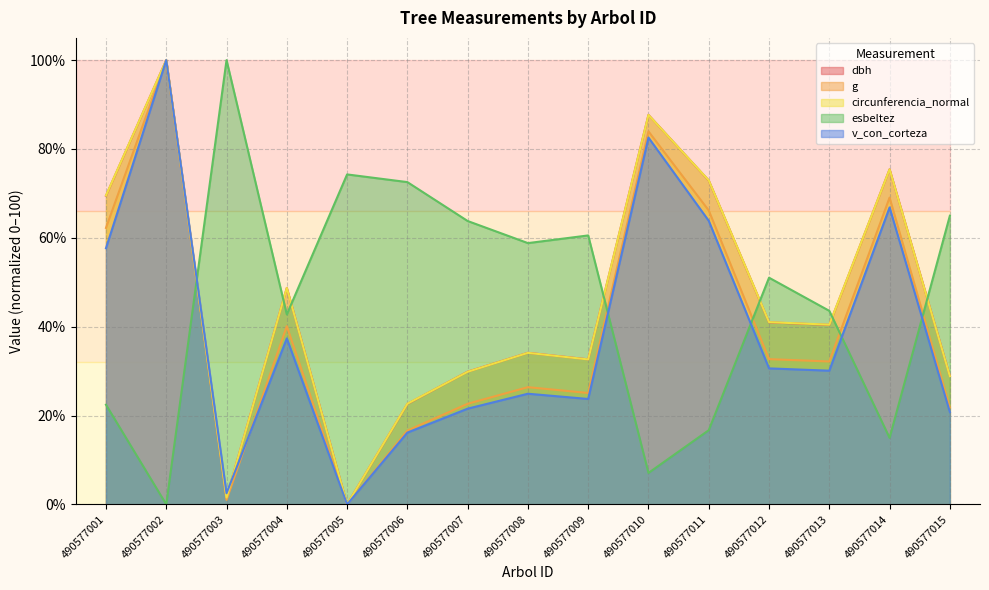

What is the total value across all series at 490577015?

165.3